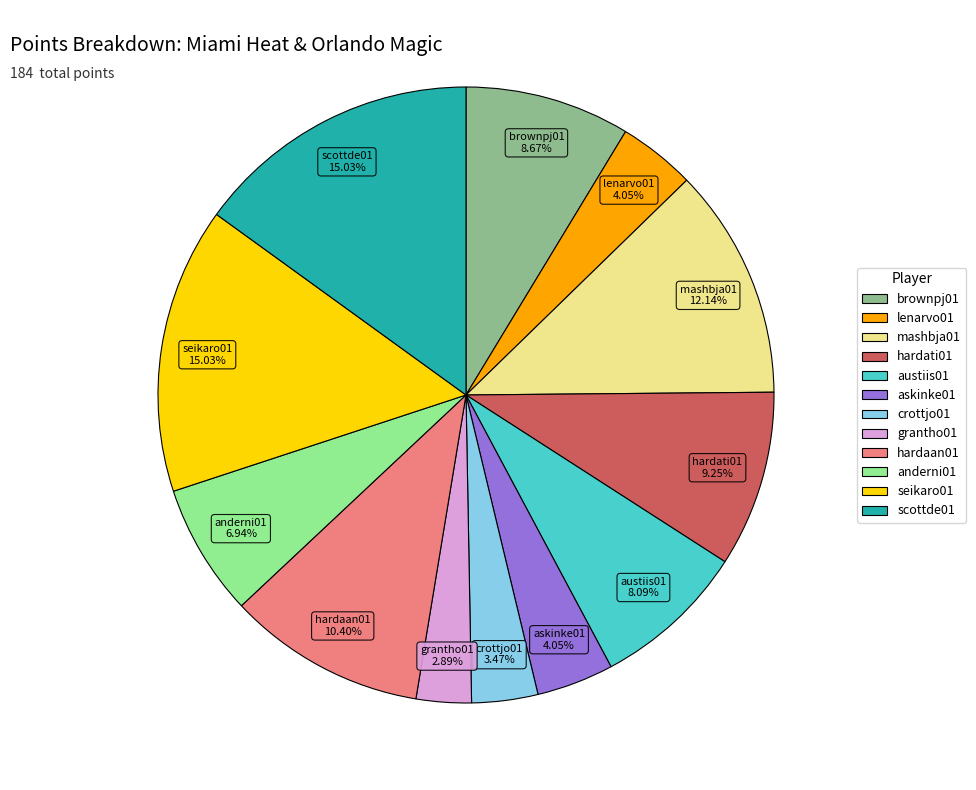

Approximately how many times larger is the value at grantho01 compared to anderni01?

0.4